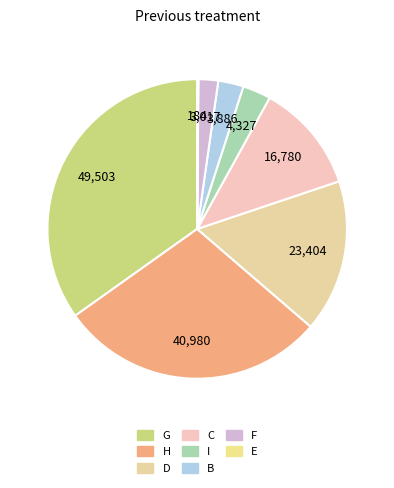

Does any single category account for the majority?

No